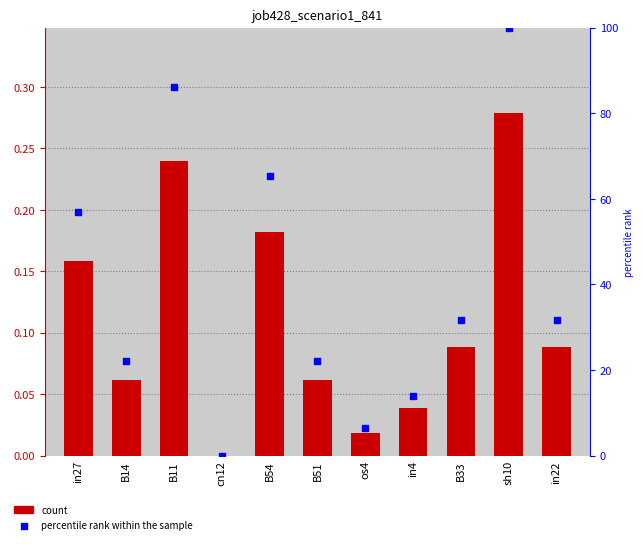

Which series contains the lowest Y value?

job428_scenario1_841